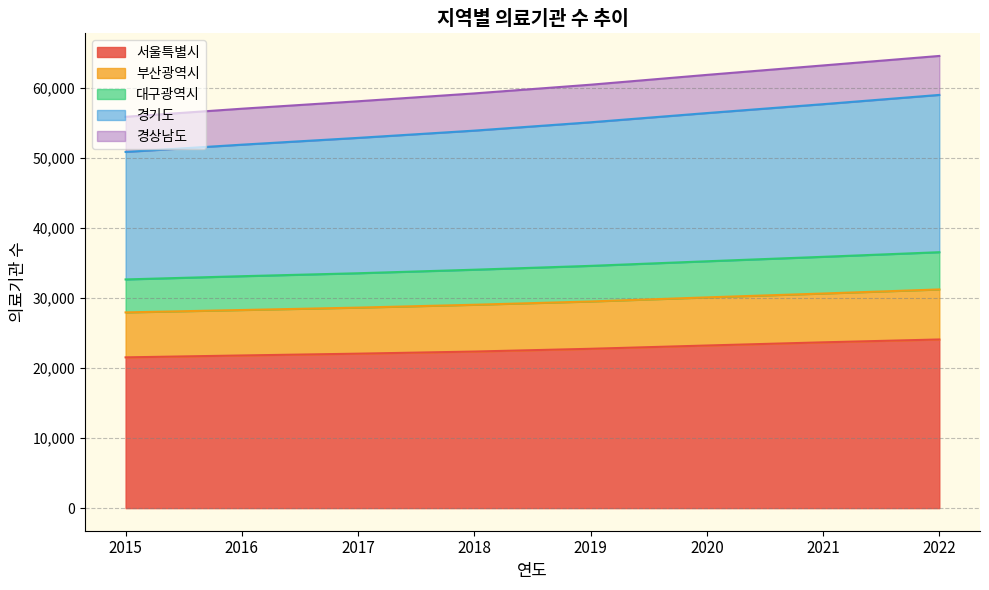

What is the total value across all series at 2019?

60429